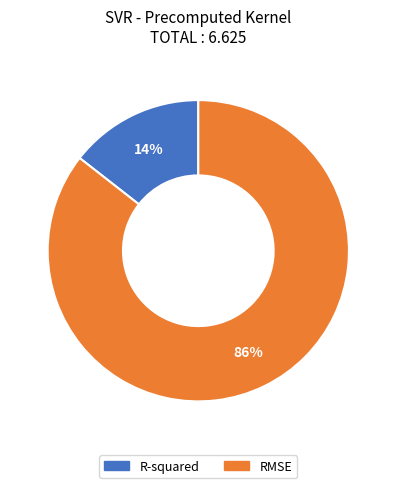

Is it true that R-squared is 14% of the pie?

True